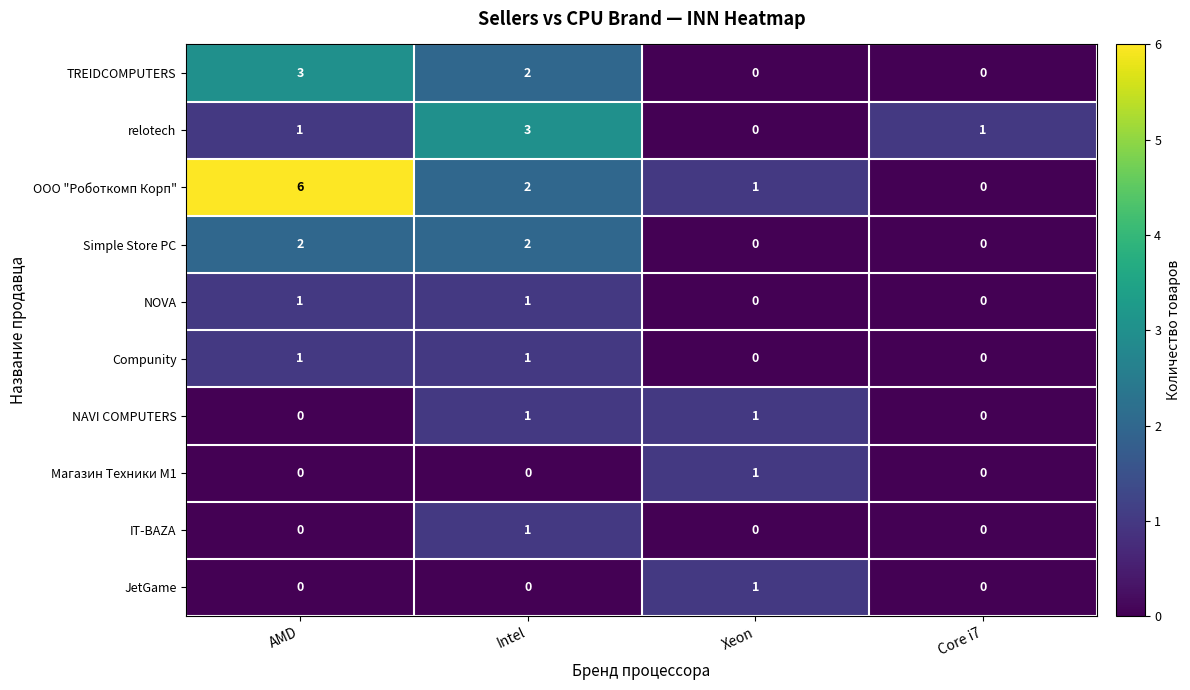

Which category has the highest value across all series?

AMD